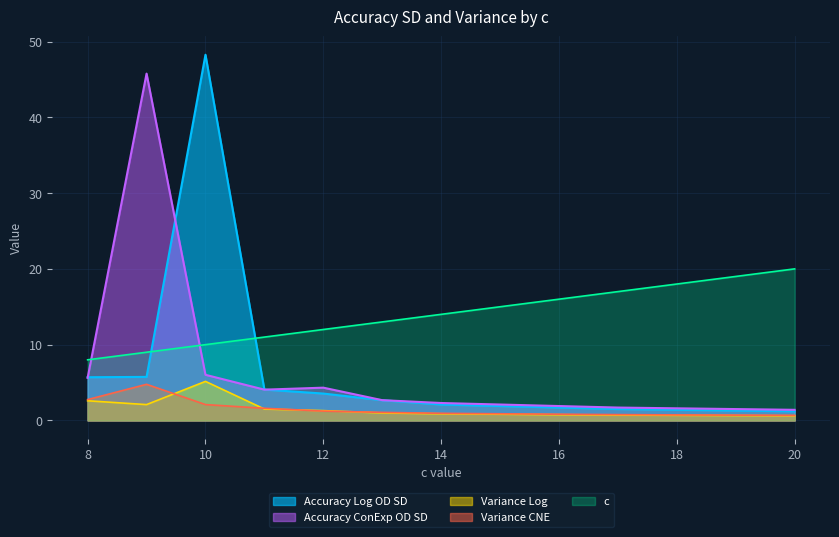

What is the difference between the maximum and minimum values in the accuracy_log_od_sd series?

47.1